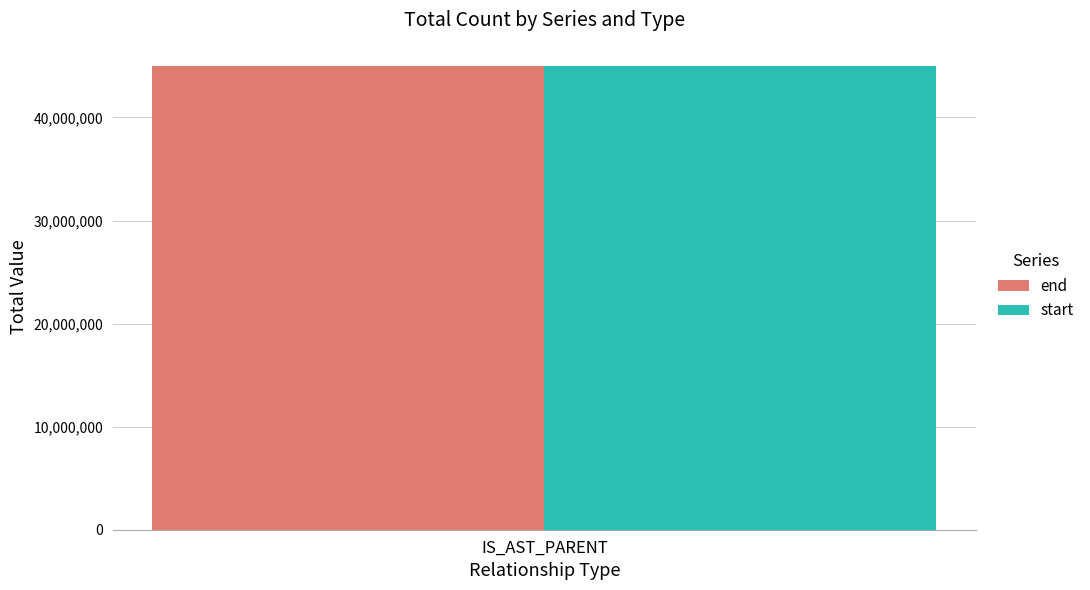

Which series has the widest spread of values?

end